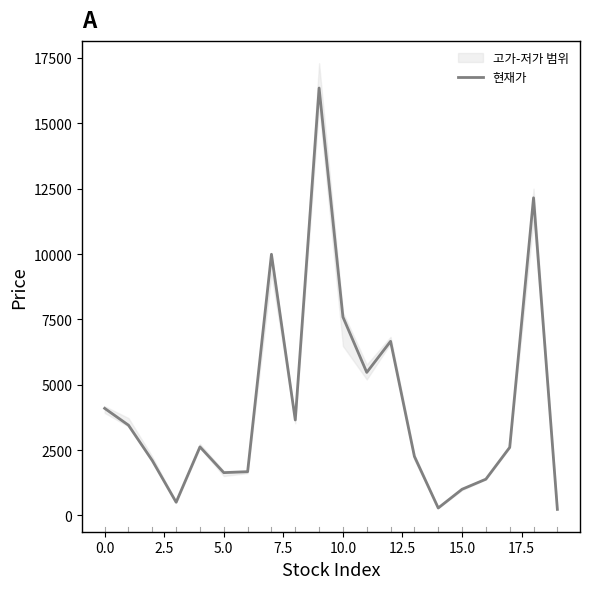

What is the sum of all values?

85678